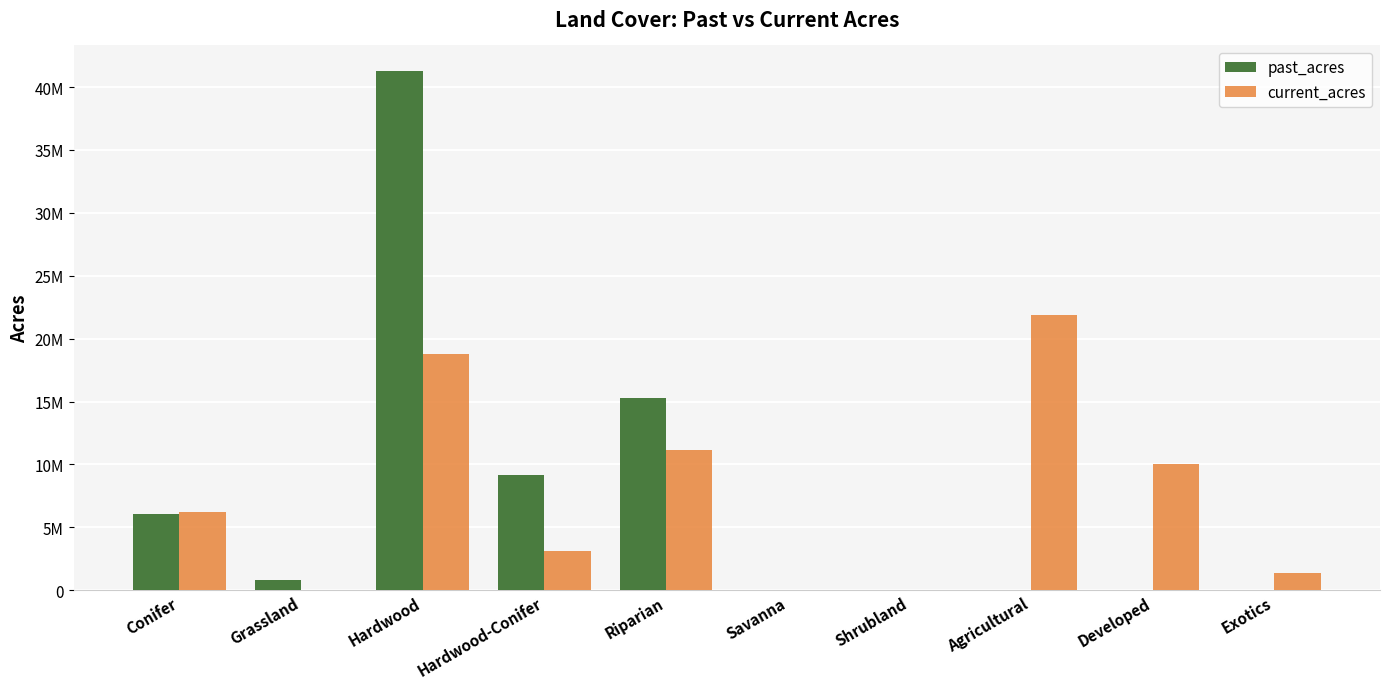

What is the highest value of the current_acres series?

21906112.2